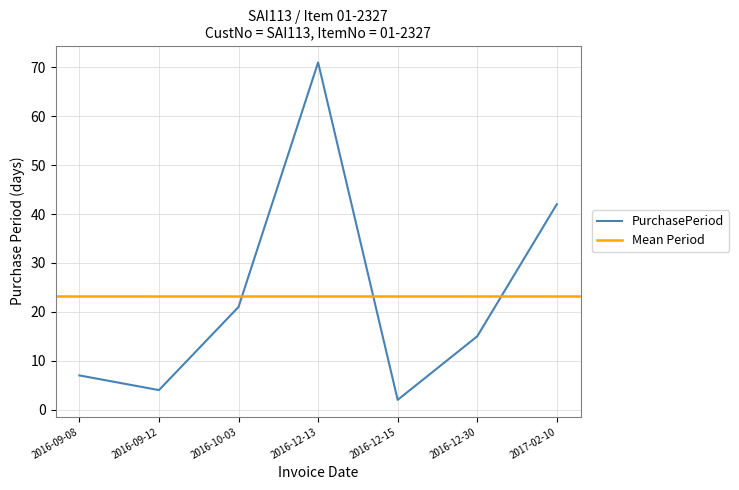

How many interior local peaks (higher than both neighbors) does the data have?

1